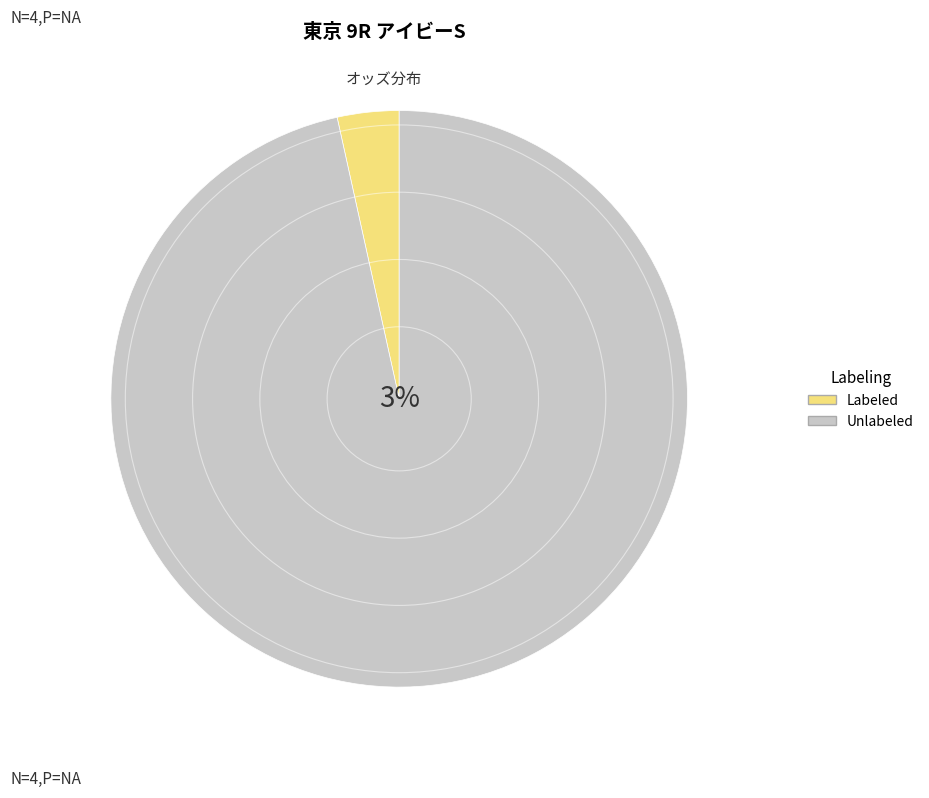

The ワーケア slice represents 17% of the pie. True or false?

False